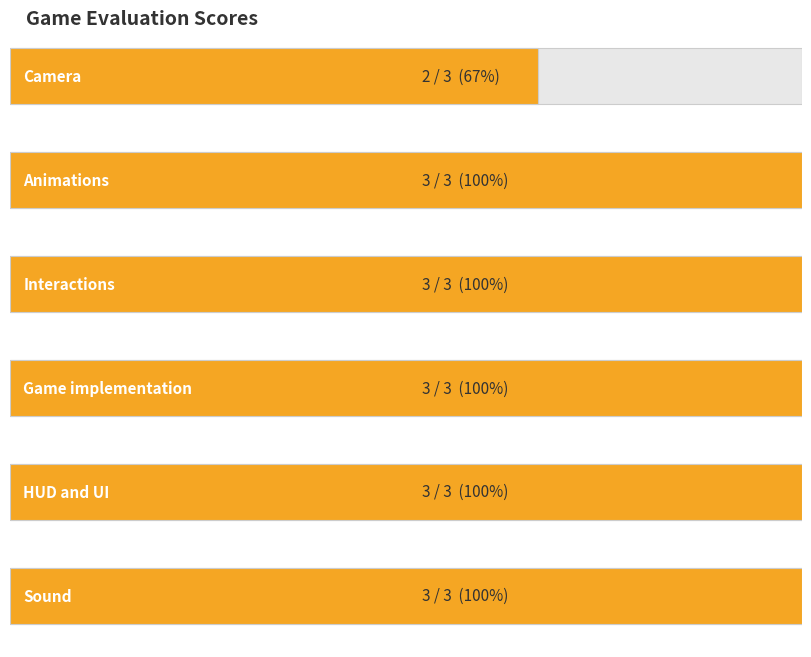

True or false: the data shows 1 at Sound.

False